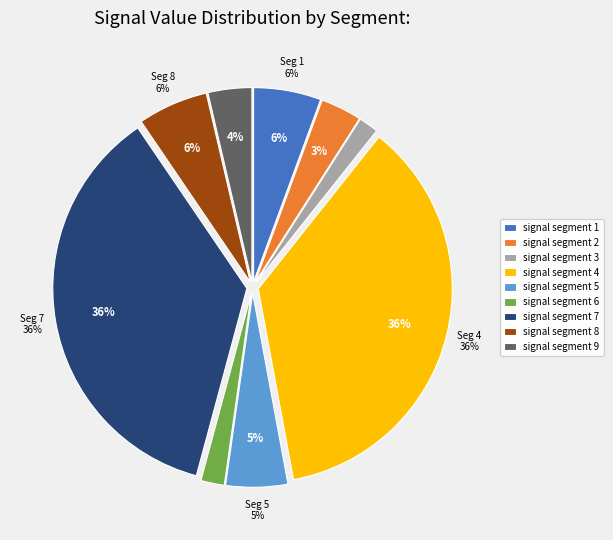

Which slice is the largest?

signal segment 4